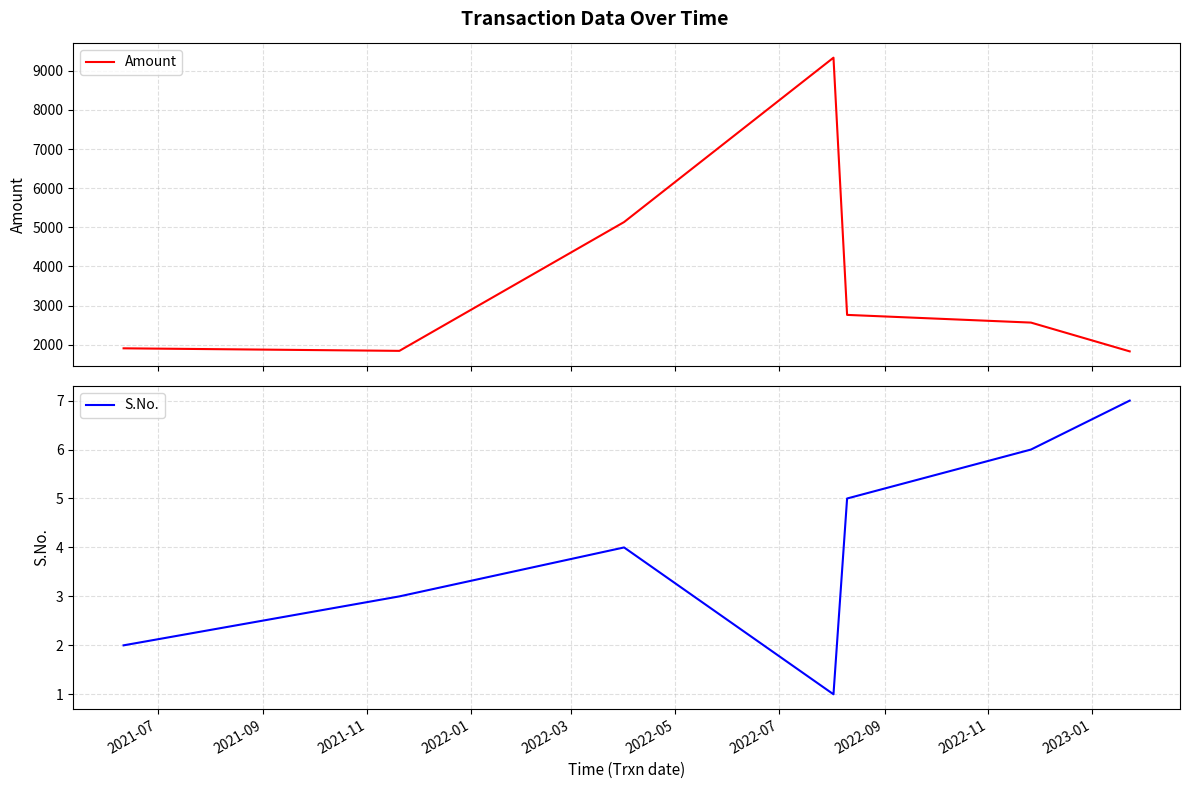

How many categories are shown in the chart?

7